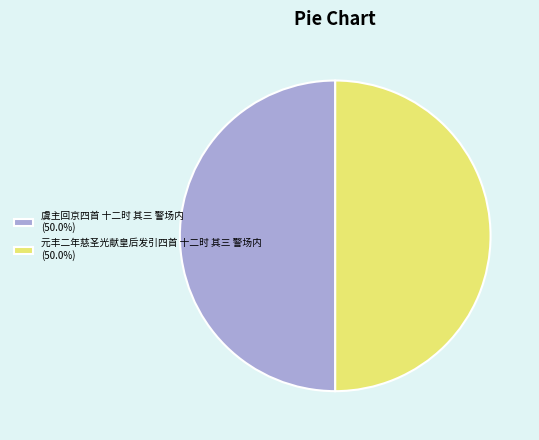

Do 元丰二年慈圣光献皇后发引四首 十二时 其三 警场内 and 虞主回京四首 十二时 其三 警场内 together represent more than half of the pie?

Yes